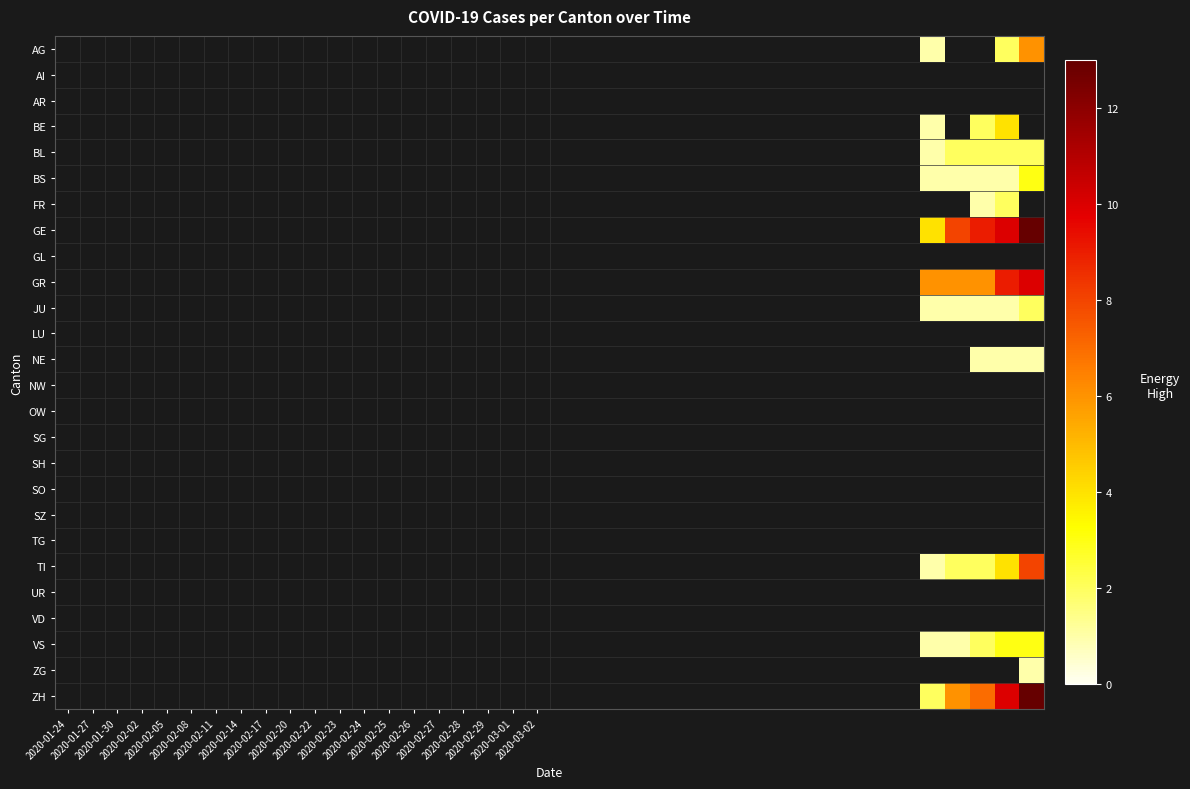

At which category is the sum across all series the highest?

39